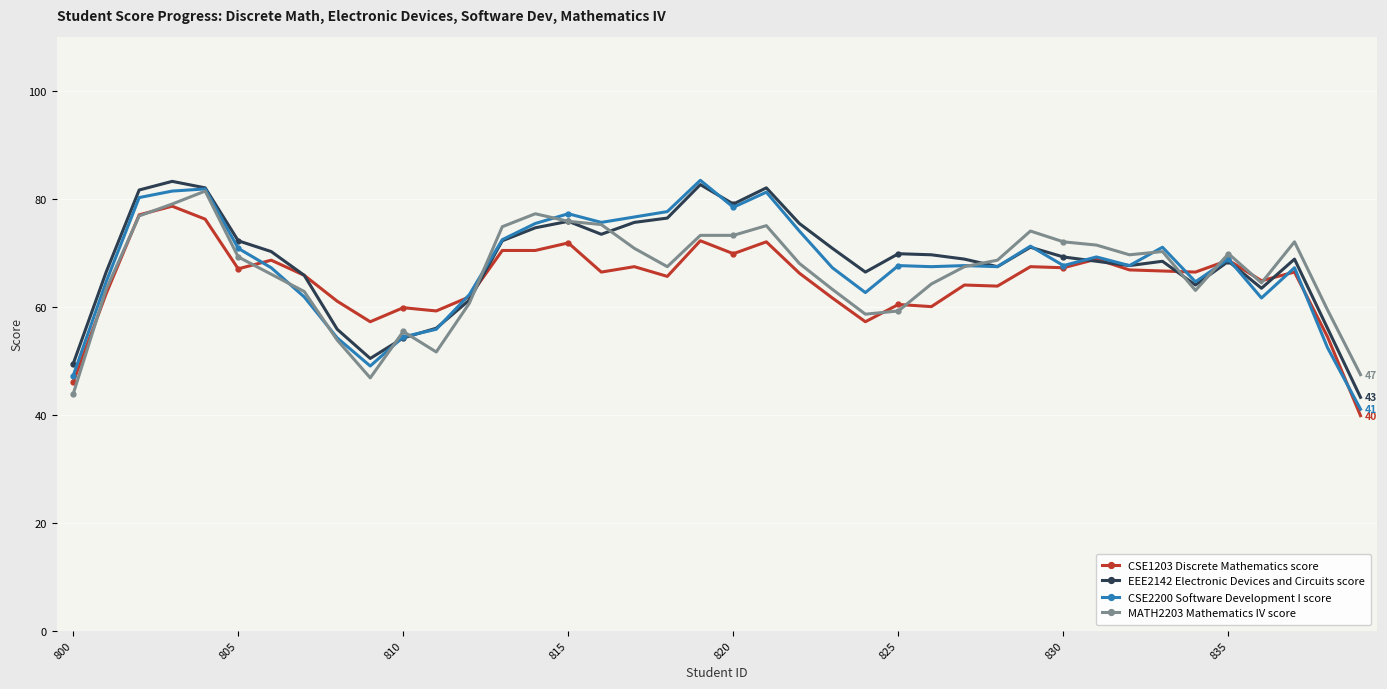

What is the highest value of the CSE2200 Software Development I score series?

83.4